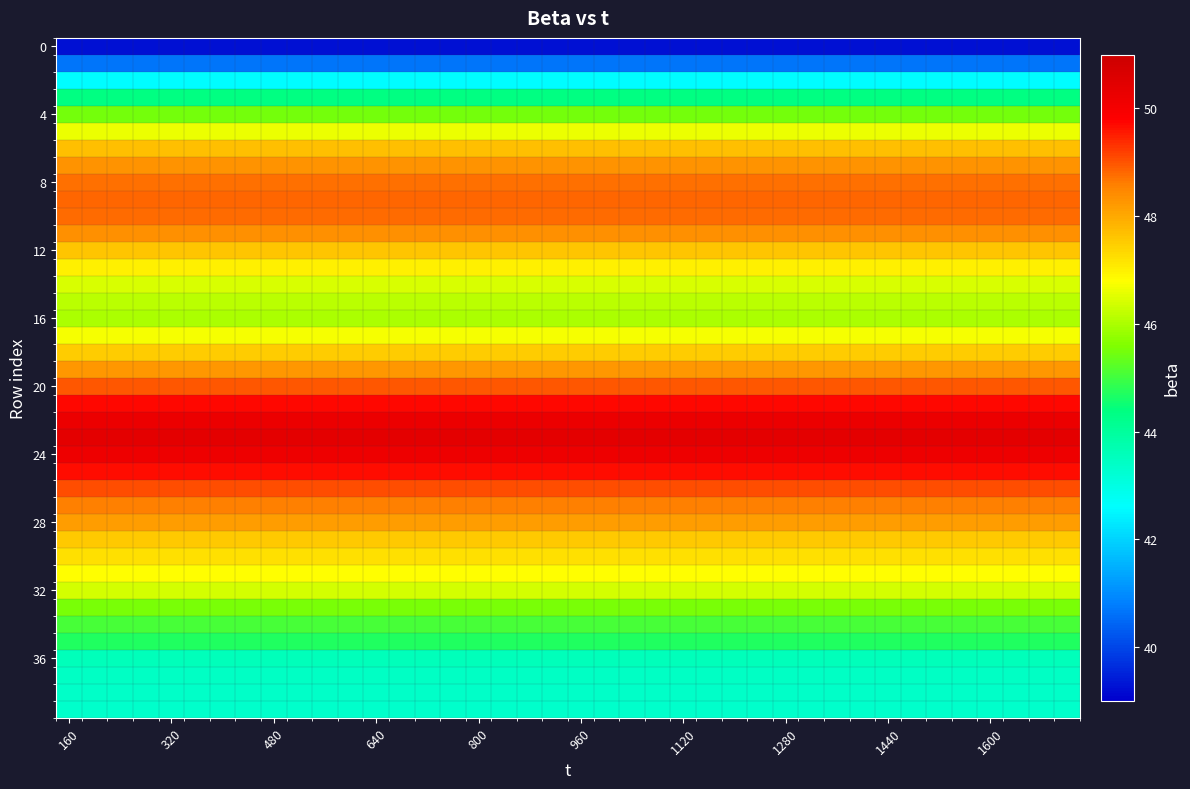

At how many categories does at least one series exceed 39?

40